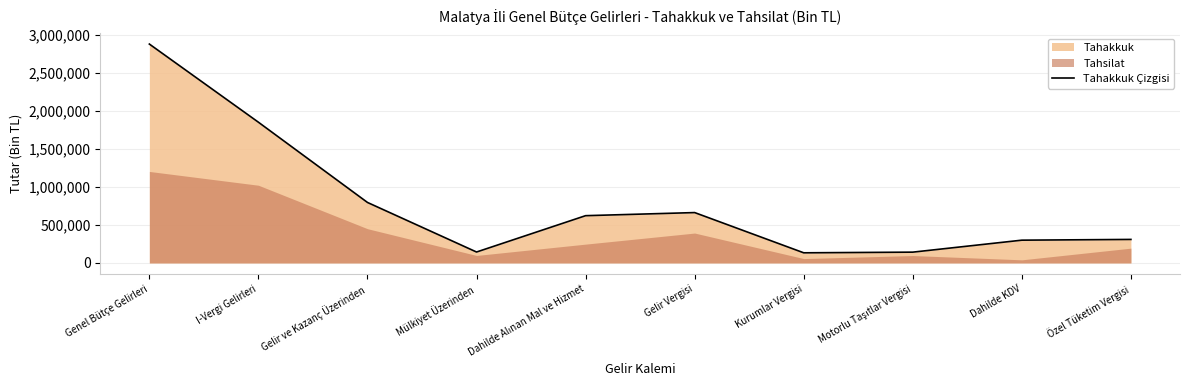

What is the difference between the values at Motorlu Taşıtlar Vergisi and Gelir ve Kazanç Üzerinden?

654565